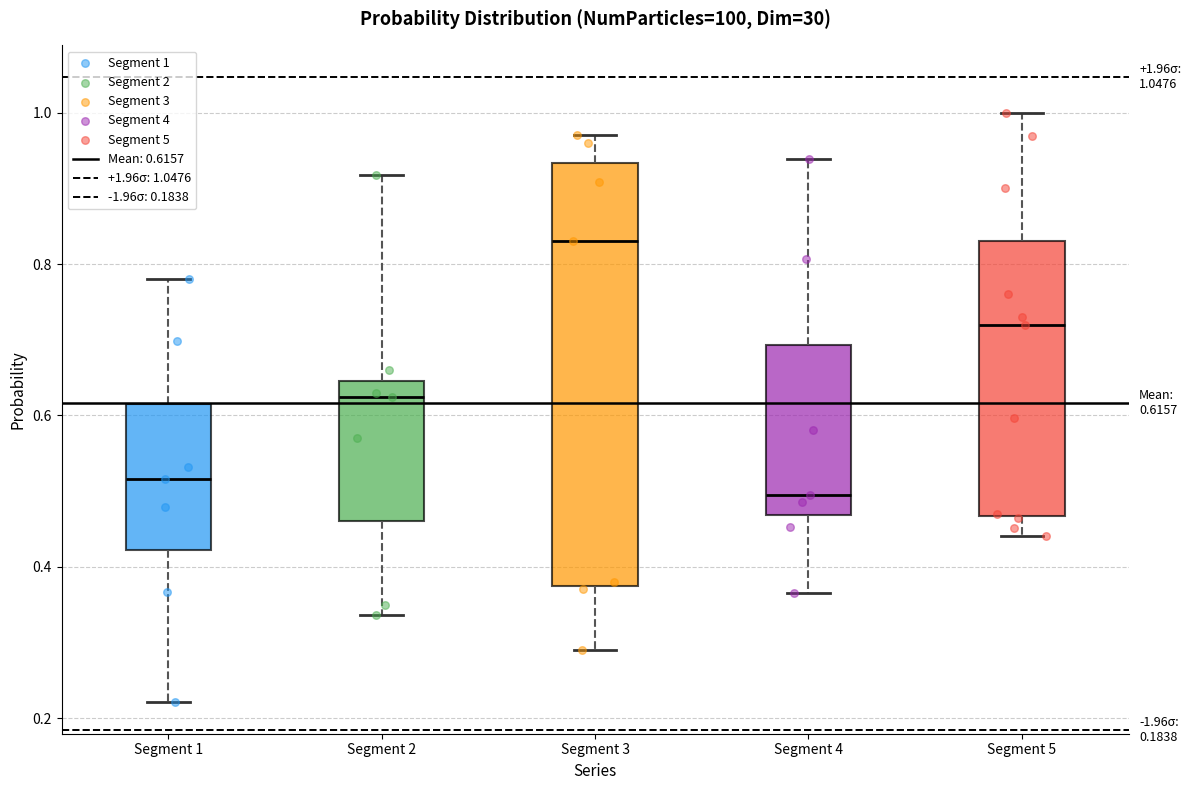

Which box is the tallest, from its lower edge to its upper edge?

Segment 3